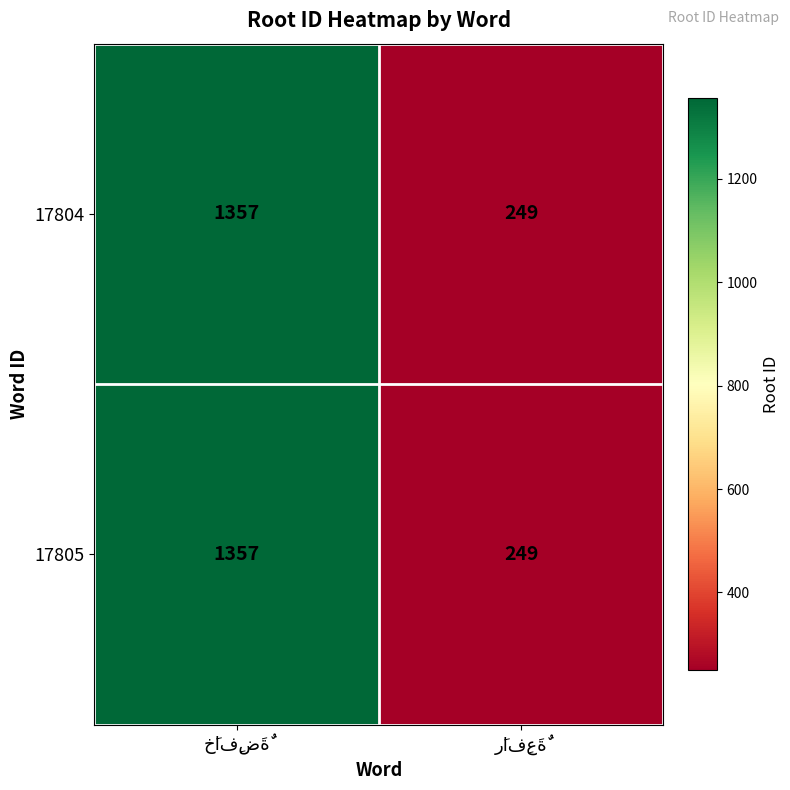

What is the highest value of the 17804 series?

1357